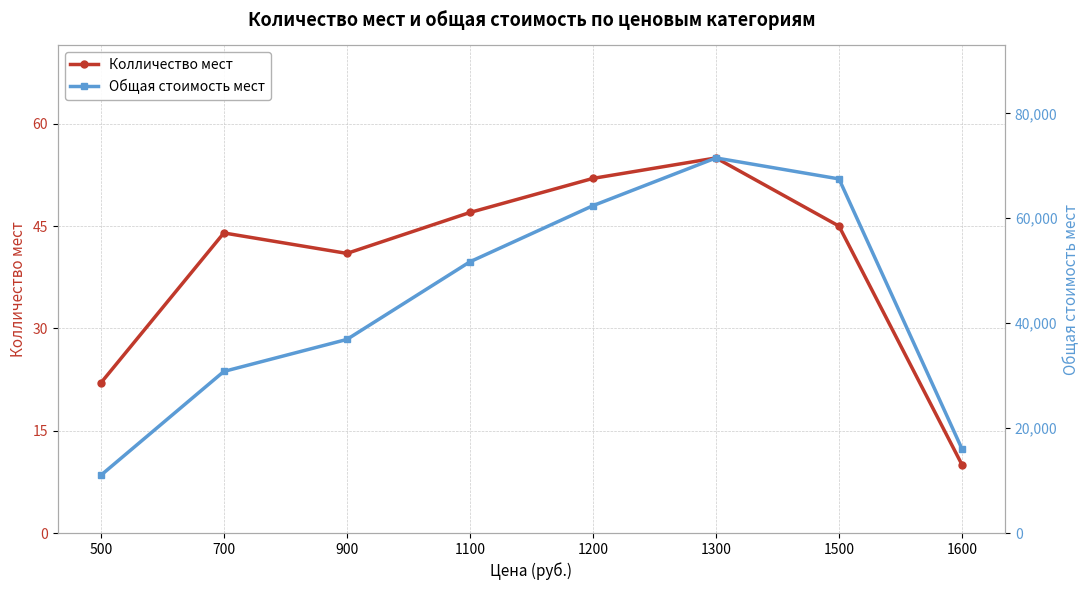

Is this an area chart (filled region under the line)?

No